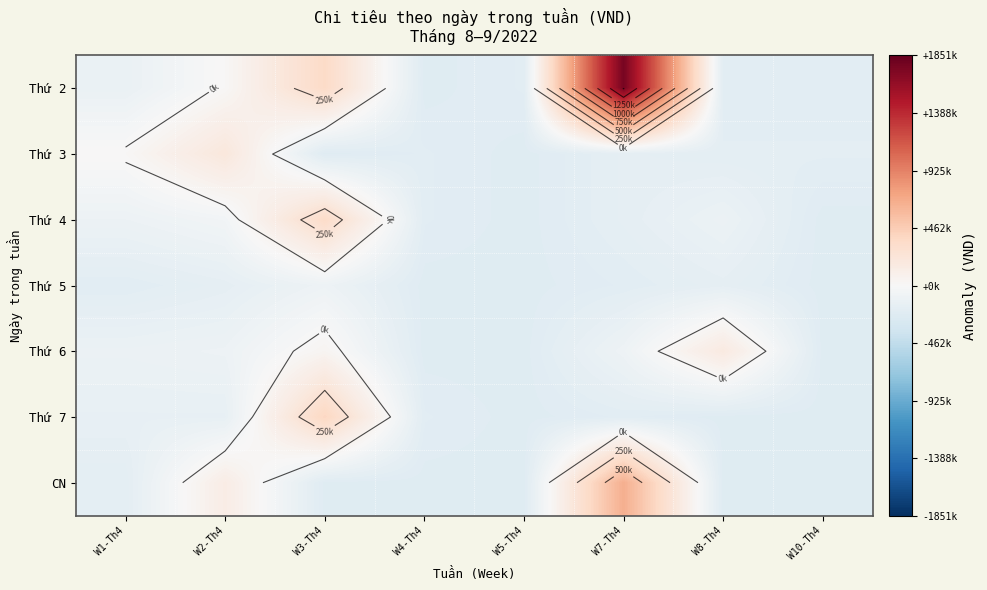

How many data points does each series have?

8